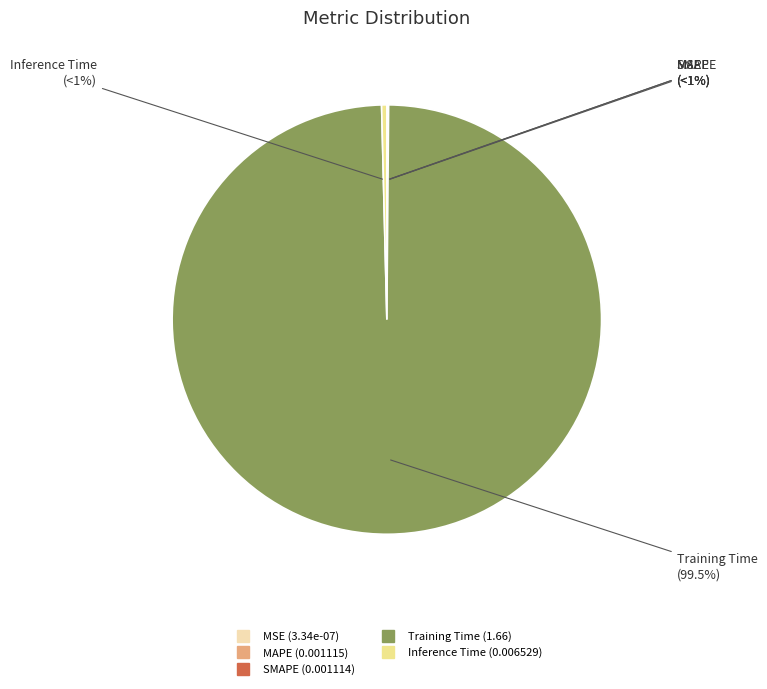

How many segments does this pie chart have?

5